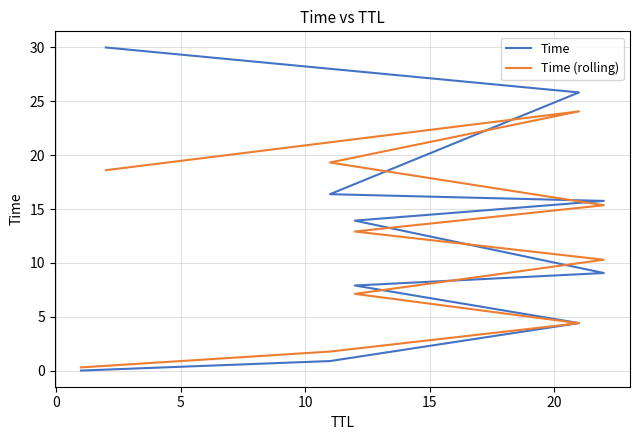

How many intersections are there between Time (rolling) and Time?

5